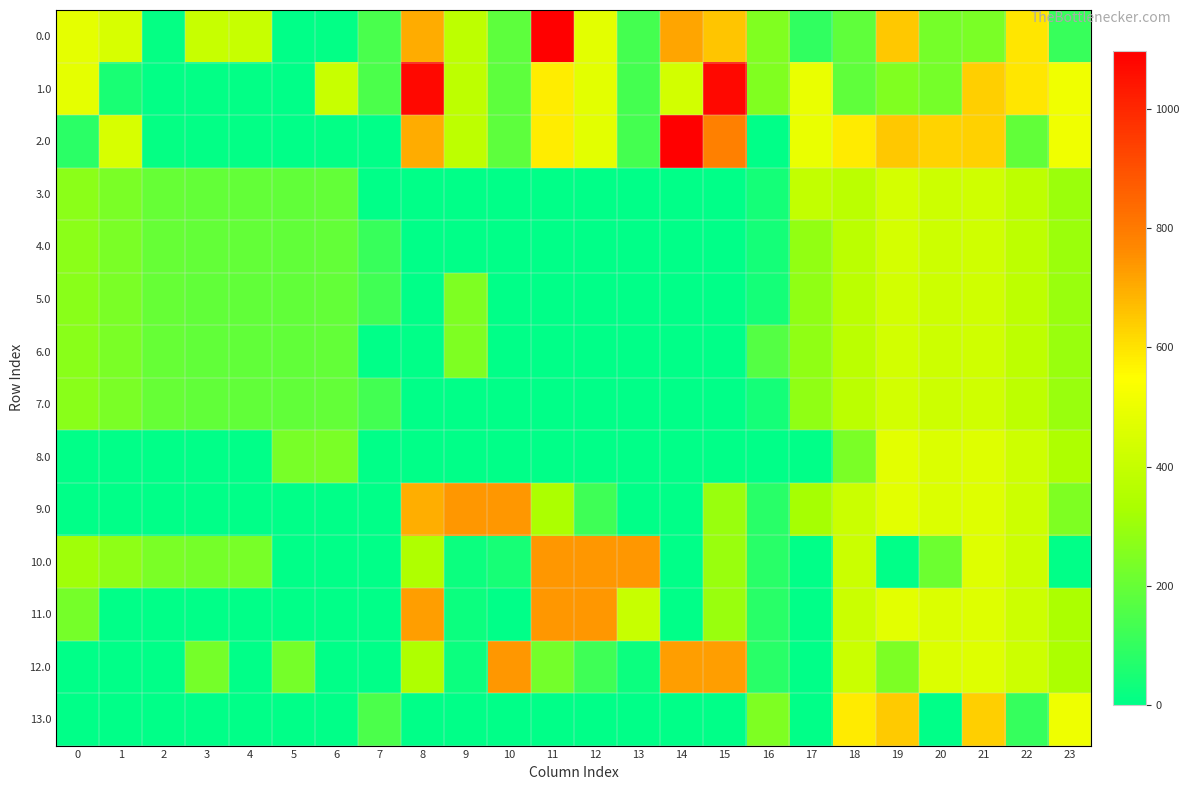

Reading left to right, transcribe all the data shown in this chart.

0.0: 0=482.0	1=449.5	2=10.3	3=404.4	4=404.9	5=3.8	6=8.0	7=144.8	8=702.7	9=381.1	10=181.8	11=1098.0	12=478.6	13=135.3	14=715.5	15=655.0	16=250.9	17=94.8	18=186.7	19=649.2	20=229.9	21=238.4	22=592.3	23=111.3
1.0: 0=482.0	1=49.5	2=5.1	3=4.4	4=4.9	5=3.8	6=408.0	7=150.1	8=1076.1	9=381.1	10=181.8	11=582.0	12=478.6	13=135.3	14=436.9	15=1076.1	16=250.9	17=494.8	18=186.7	19=249.2	20=229.9	21=638.4	22=592.3	23=511.3
2.0: 0=82.0	1=449.5	2=10.3	3=4.4	4=4.9	5=3.8	6=8.0	7=0.0	8=702.7	9=381.1	10=181.8	11=582.0	12=478.6	13=135.3	14=1098.0	15=788.5	16=0.0	17=494.8	18=586.7	19=649.2	20=629.9	21=634.1	22=192.3	23=511.3
3.0: 0=271.0	1=238.5	2=199.3	3=193.4	4=193.9	5=192.8	6=197.0	7=0.0	8=0.0	9=0.0	10=0.0	11=0.0	12=0.0	13=0.0	14=0.0	15=0.0	16=39.9	17=393.7	18=375.7	19=438.2	20=418.9	21=427.4	22=381.3	23=300.3
4.0: 0=271.0	1=238.5	2=199.3	3=193.4	4=193.9	5=192.8	6=197.0	7=109.8	8=0.0	9=0.0	10=0.0	11=0.0	12=0.0	13=0.0	14=0.0	15=0.0	16=39.9	17=283.8	18=375.7	19=438.2	20=418.9	21=427.4	22=381.3	23=300.3
5.0: 0=270.0	1=237.5	2=198.3	3=192.4	4=192.9	5=191.8	6=196.0	7=124.8	8=0.0	9=248.6	10=0.0	11=0.0	12=0.0	13=0.0	14=0.0	15=0.0	16=38.9	17=282.8	18=374.7	19=437.2	20=417.9	21=426.4	22=380.3	23=299.3
6.0: 0=270.0	1=237.5	2=198.3	3=192.4	4=192.9	5=191.8	6=196.0	7=0.0	8=0.0	9=248.6	10=0.0	11=0.0	12=0.0	13=0.0	14=0.0	15=0.0	16=163.7	17=282.8	18=374.7	19=437.2	20=417.9	21=426.4	22=380.3	23=299.3
7.0: 0=270.0	1=237.5	2=198.3	3=192.4	4=192.9	5=191.8	6=196.0	7=128.7	8=0.0	9=0.0	10=0.0	11=0.0	12=0.0	13=0.0	14=0.0	15=0.0	16=38.9	17=282.8	18=374.7	19=437.2	20=417.9	21=426.4	22=380.3	23=299.3
8.0: 0=0.0	1=0.0	2=0.0	3=0.0	4=0.0	5=232.8	6=237.0	7=0.0	8=0.0	9=0.0	10=0.0	11=0.0	12=0.0	13=0.0	14=0.0	15=0.0	16=0.0	17=0.0	18=239.9	19=478.2	20=458.9	21=467.4	22=421.3	23=340.3
9.0: 0=0.0	1=0.0	2=0.0	3=0.0	4=0.0	5=0.0	6=0.0	7=0.0	8=696.8	9=741.0	10=741.0	11=336.0	12=121.6	13=0.0	14=0.0	15=298.0	16=77.9	17=321.8	18=413.7	19=476.2	20=456.9	21=465.4	22=419.3	23=244.5
10.0: 0=309.0	1=276.5	2=237.3	3=231.4	4=231.9	5=0.0	6=0.0	7=0.0	8=345.7	9=24.1	10=43.5	11=741.0	12=741.0	13=741.0	14=0.0	15=298.0	16=77.9	17=0.0	18=413.7	19=0.0	20=213.4	21=465.4	22=419.3	23=0.0
11.0: 0=228.1	1=0.0	2=0.0	3=0.0	4=0.0	5=0.0	6=0.0	7=0.0	8=726.3	9=24.1	10=0.0	11=741.0	12=741.0	13=404.0	14=0.0	15=298.0	16=77.9	17=0.0	18=413.7	19=476.2	20=456.9	21=465.4	22=419.3	23=338.3
12.0: 0=0.0	1=0.0	2=0.0	3=231.4	4=0.0	5=230.8	6=0.0	7=0.0	8=345.7	9=24.1	10=741.0	11=225.0	12=121.6	13=24.4	14=726.3	15=726.3	16=77.9	17=0.0	18=413.7	19=242.2	20=456.9	21=465.4	22=419.3	23=338.3
13.0: 0=0.0	1=0.0	2=0.0	3=0.0	4=0.0	5=0.0	6=0.0	7=147.1	8=0.0	9=0.0	10=0.0	11=0.0	12=0.0	13=0.0	14=0.0	15=0.0	16=247.9	17=0.0	18=583.7	19=646.2	20=0.0	21=635.4	22=107.1	23=508.3